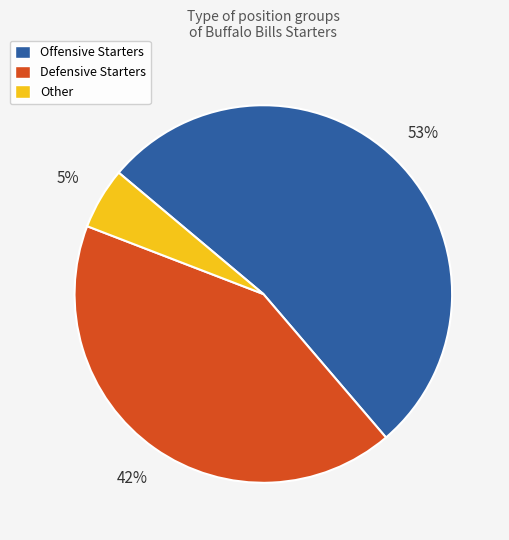

To the nearest percent, what is the difference between the Defensive Starters and Other slice percentages?

37%